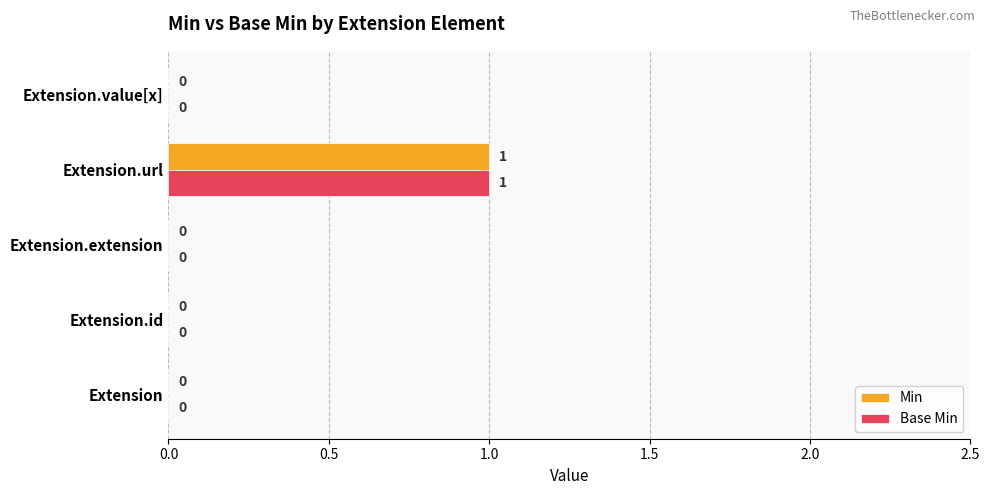

Which label corresponds to the largest value in the chart?

Extension.url